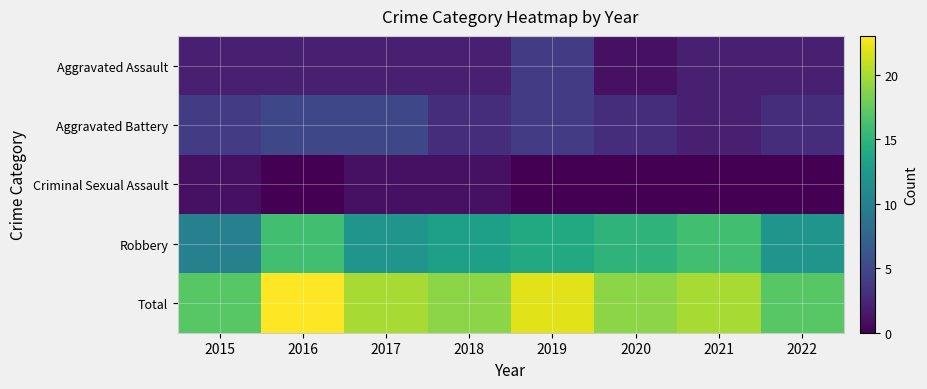

At which category does the chart reach its minimum across all series?

2016